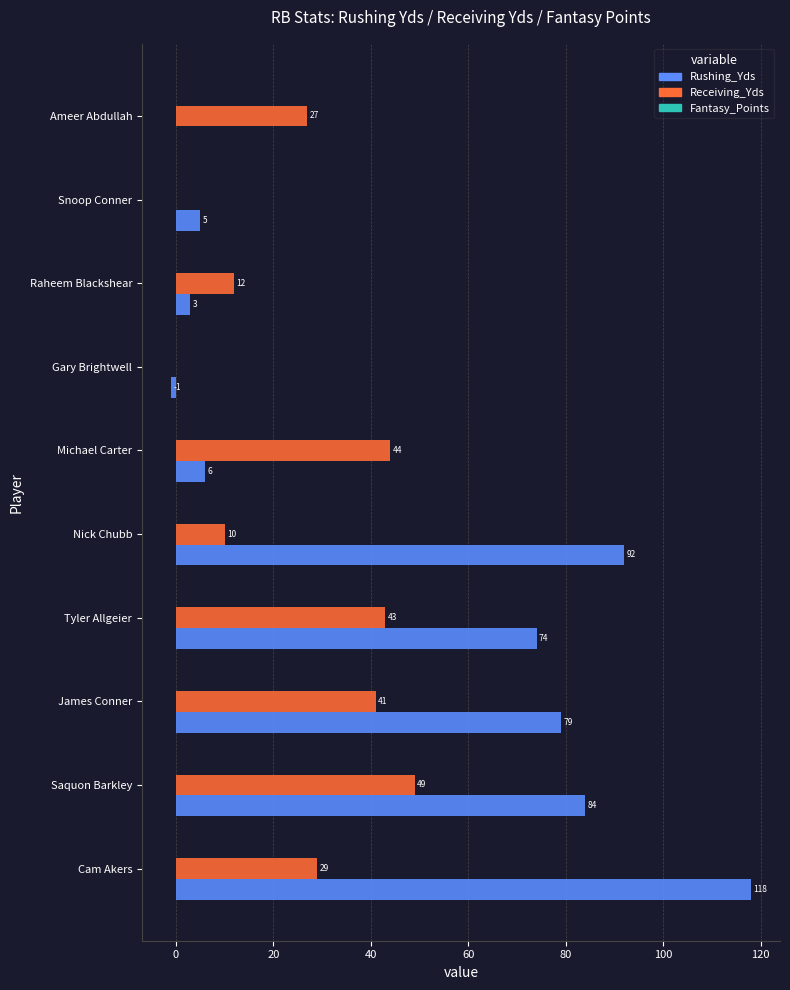

Where is Receiving_Yds nearest to the value 24?

Ameer Abdullah